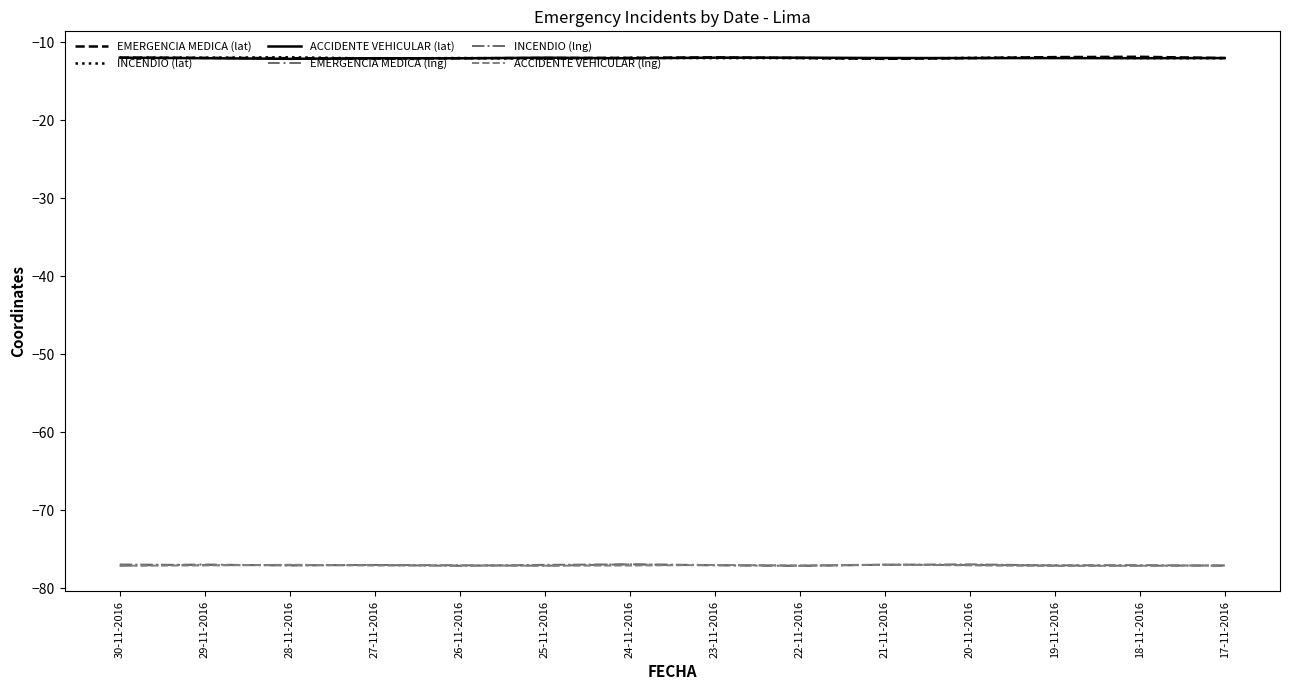

Is this an area chart (filled region under the line)?

No